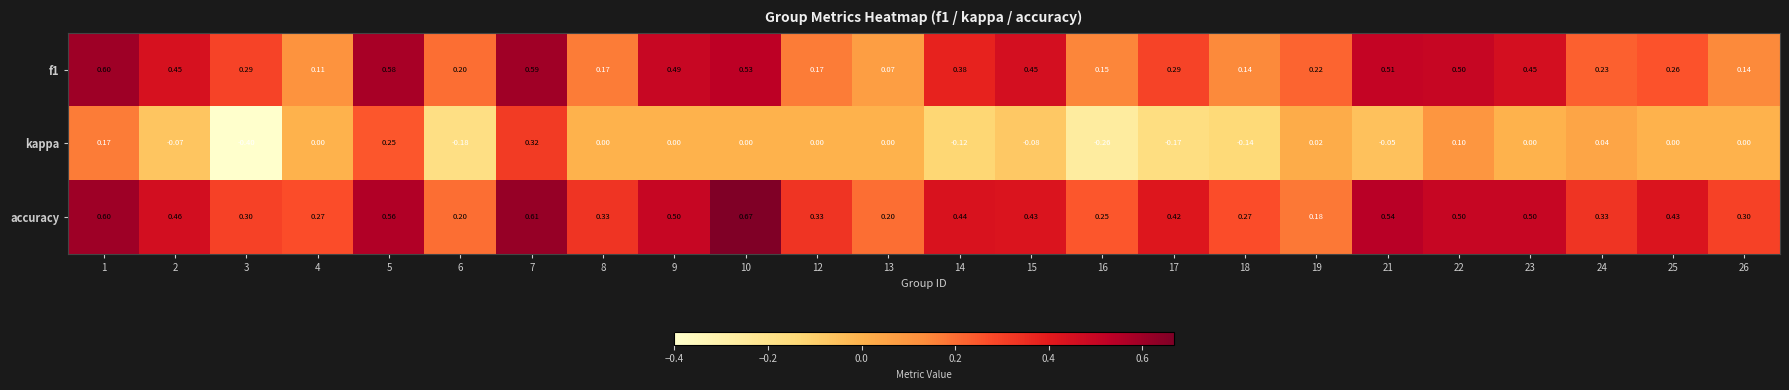

What is the total value across all series at 7?

1.5